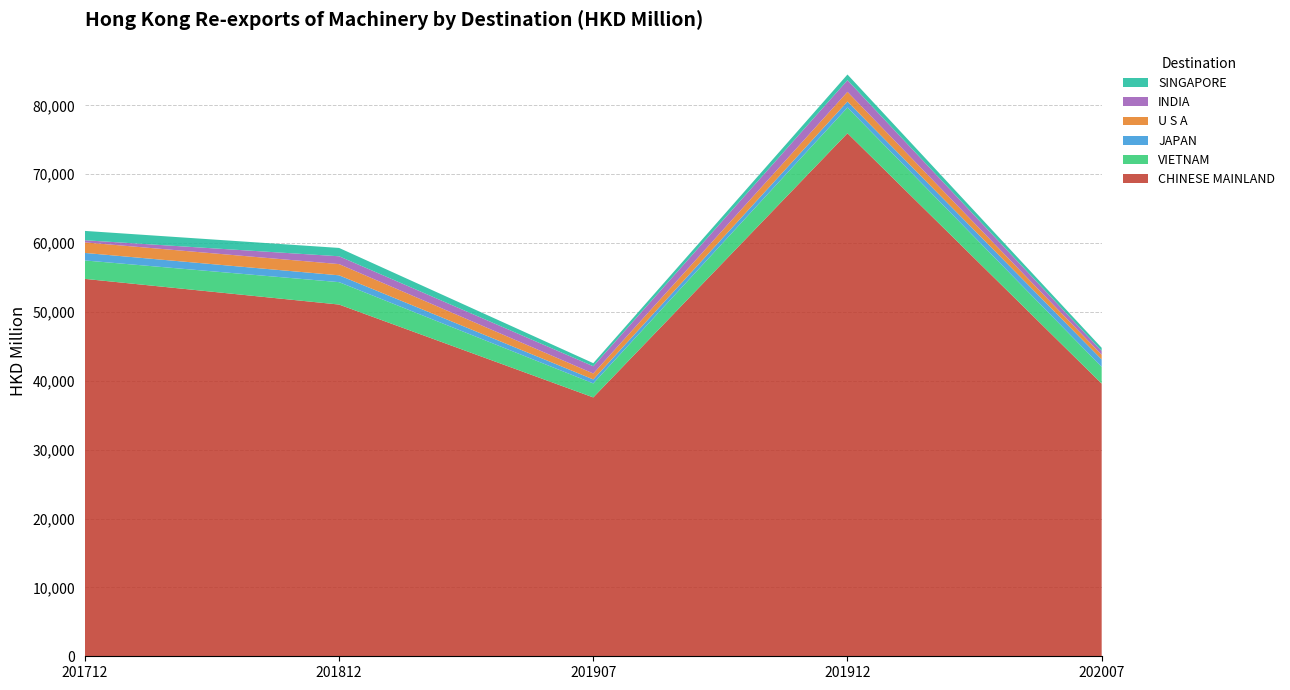

Reading left to right, extract all data points from this chart.

CHINESE MAINLAND: 54797.1	51070.3	37586.7	75943.1	39591.3
VIETNAM: 2677.0	3252.9	2031.3	3733.9	2429.1
JAPAN: 1092.1	992.3	580.3	870.2	1083.2
U S A: 1531.6	1629.3	863.4	1409.3	671.0
INDIA: 309.3	1136.0	1049.2	1694.3	550.6
SINGAPORE: 1356.2	1210.6	451.1	823.5	465.1